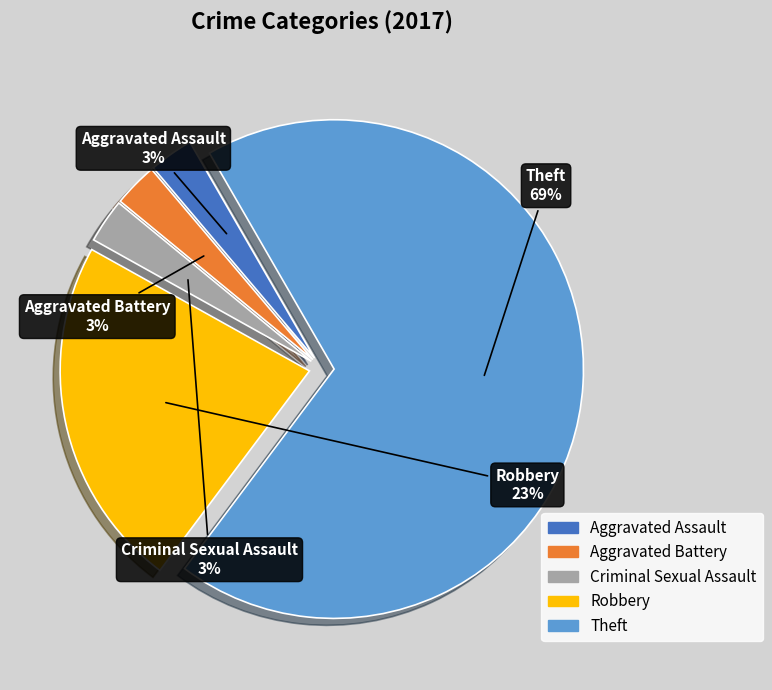

Combined, do Aggravated Assault and Criminal Sexual Assault account for over 50%?

No